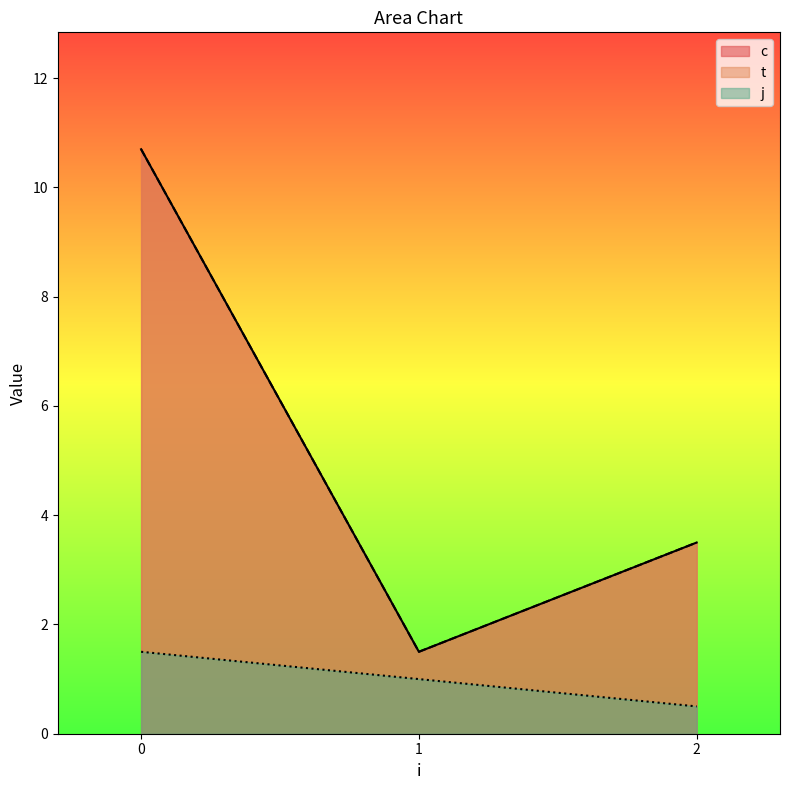

List the labels in order of c value, largest first.

0, 0, 2, 2, 1, 1